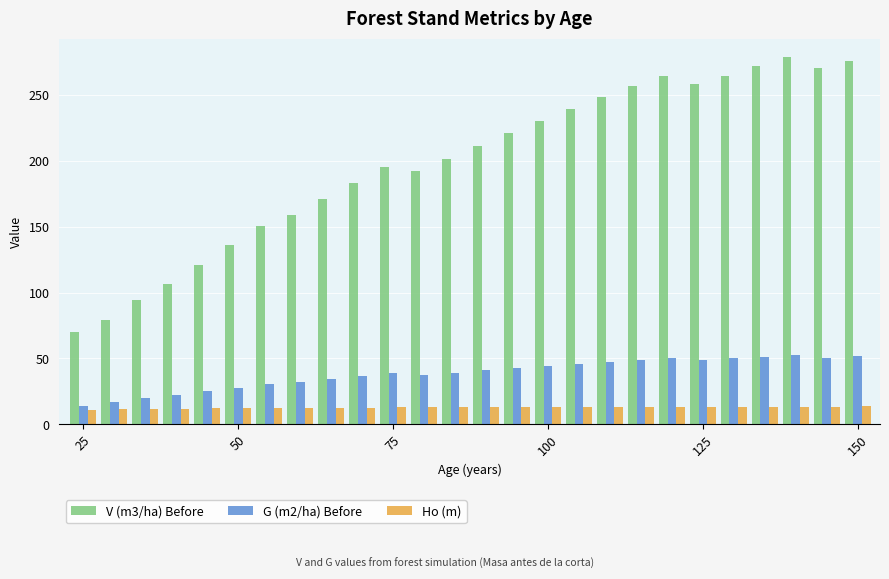

What is the difference between the maximum and minimum values in the G (m2/ha) Before series?

38.2